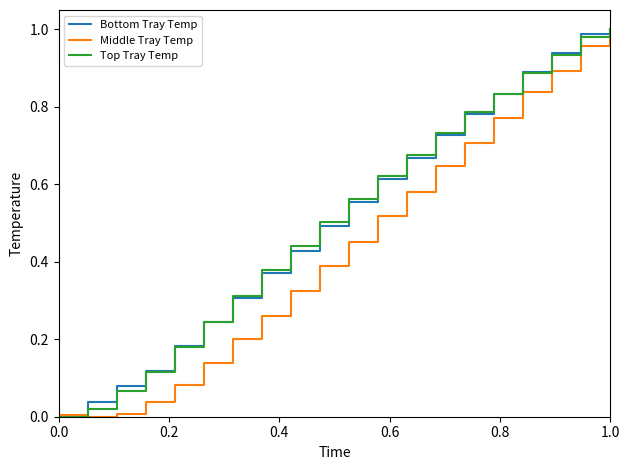

How many lines are shown in the chart?

3